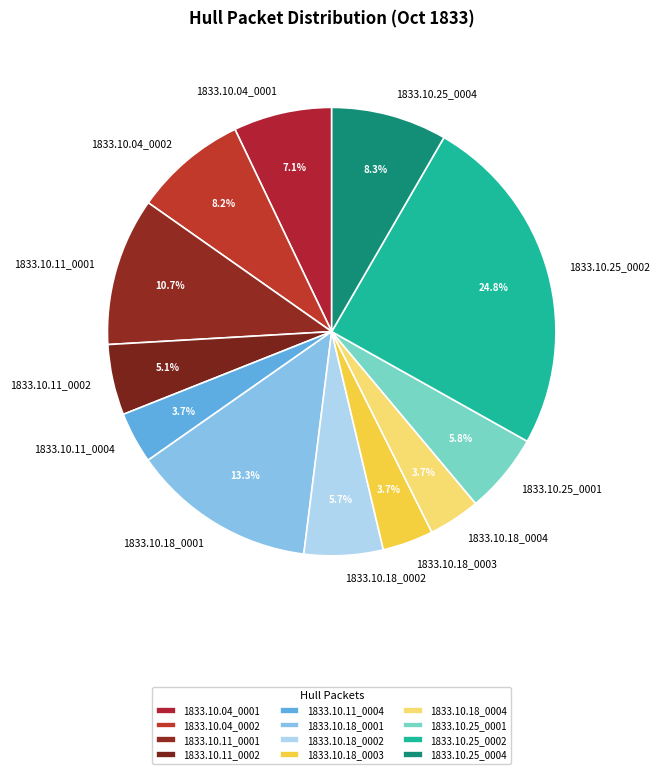

The 1833.10.25_0001 slice represents 12% of the pie. True or false?

False